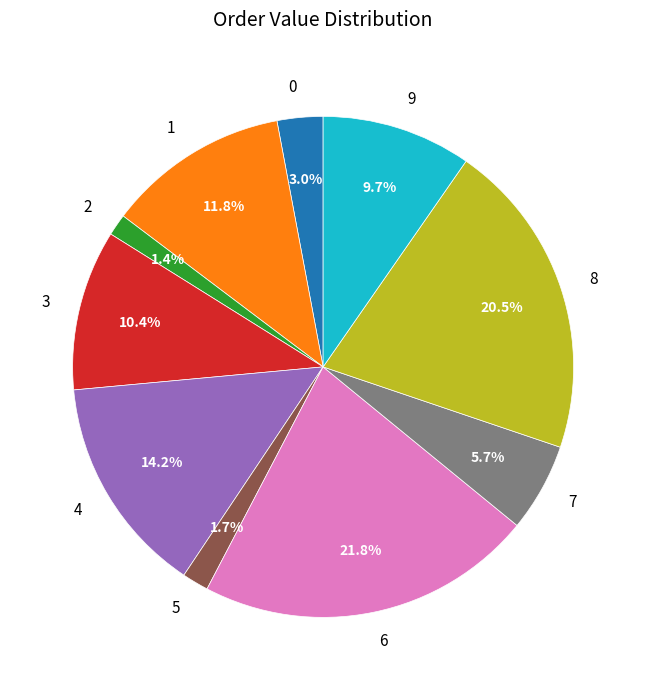

Which category has the biggest portion of the pie?

6